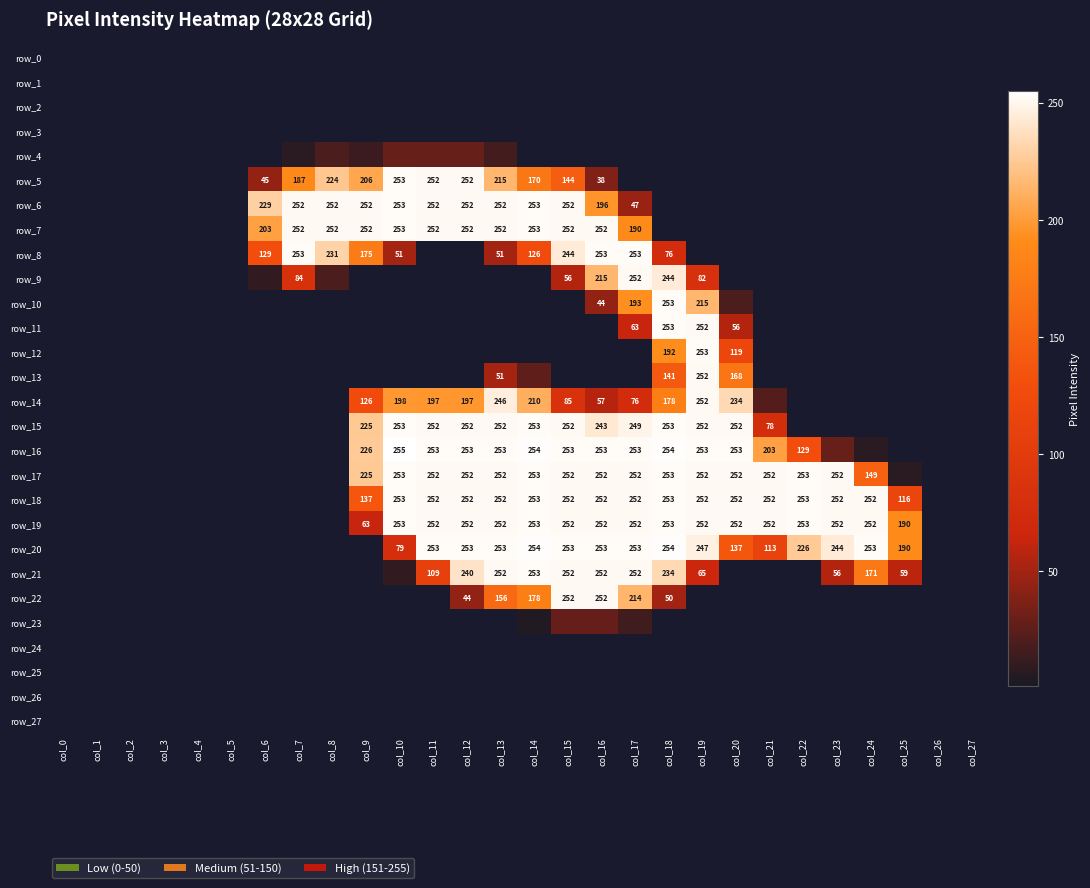

Which series changed the most between col_3 and col_19?

row_12